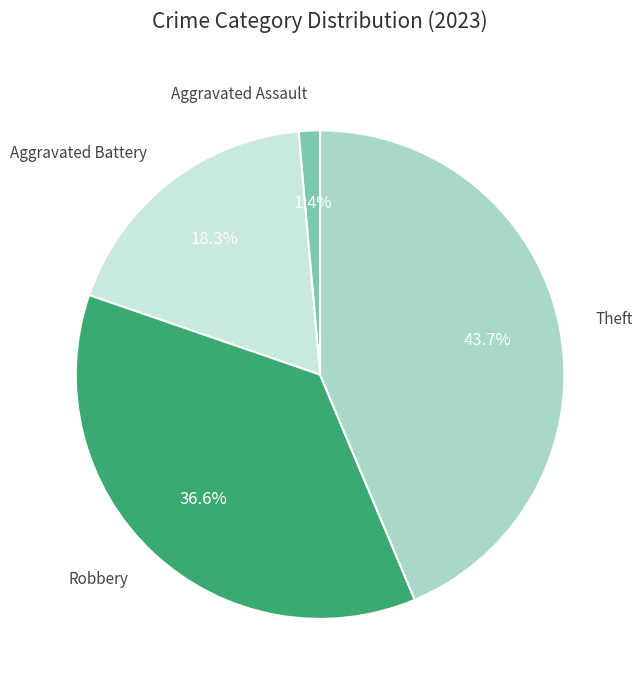

Is there any slice that represents more than half of the pie?

No